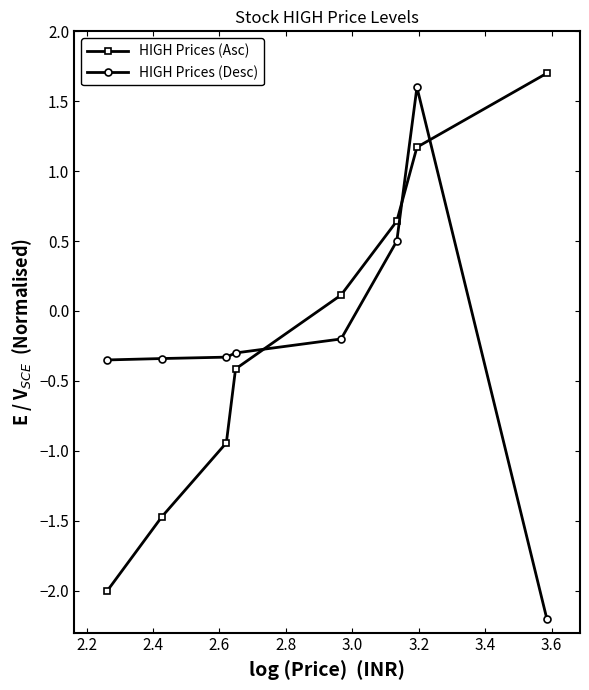

What is the difference between the second highest and second lowest values in the HIGH Prices (Asc) series?

2.6